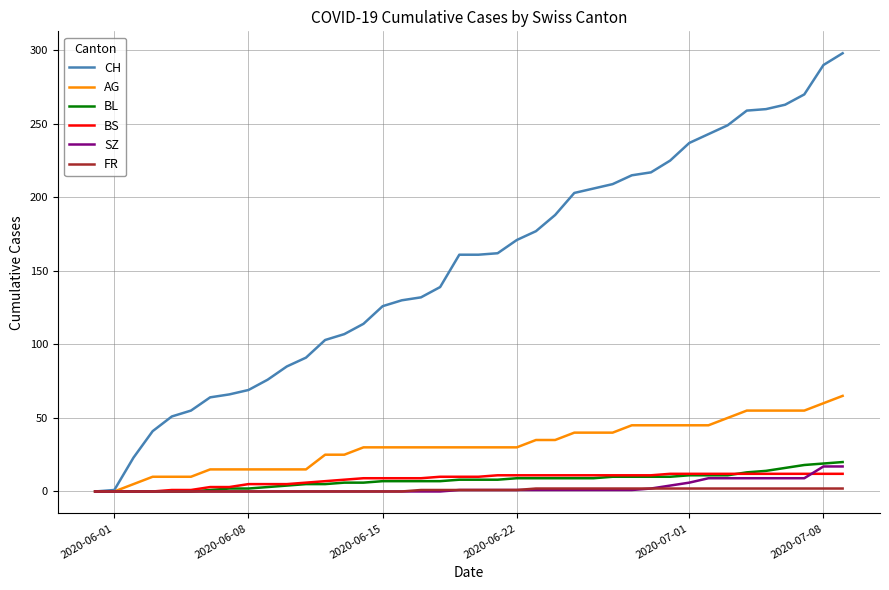

List the series in order of their peak value, lowest first.

FR, BS, SZ, BL, AG, CH